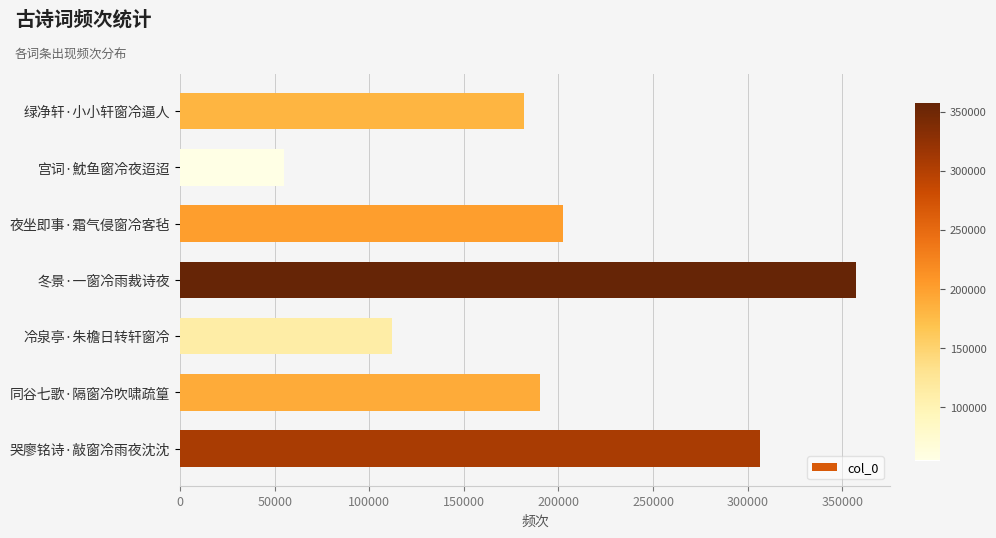

What is the value of the 3rd bar from the top?

202559